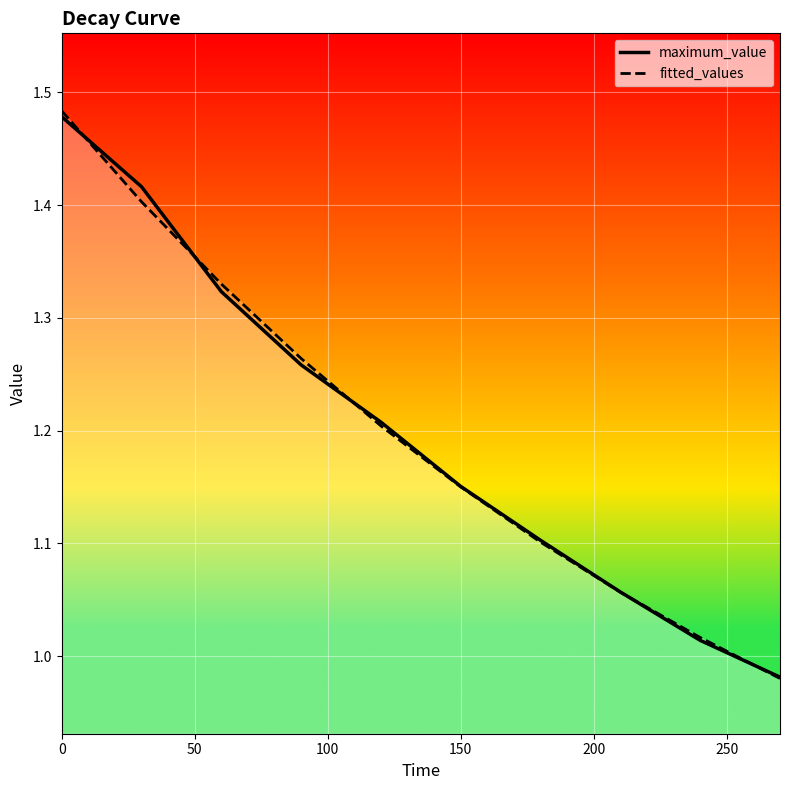

Which series has the widest spread of values?

fitted_values